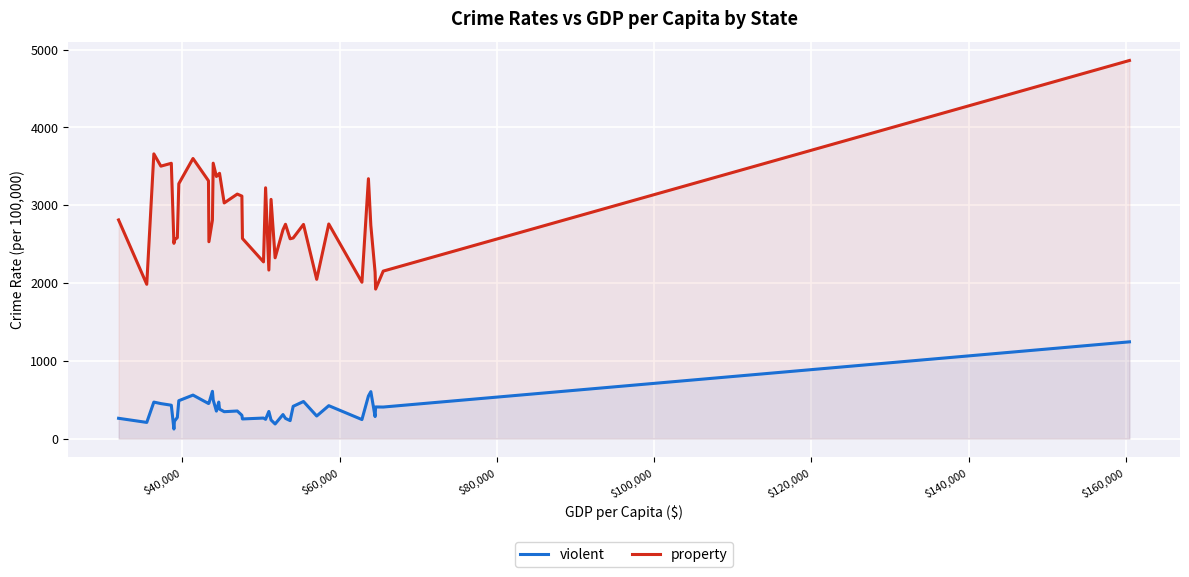

List the series in order of their peak value, highest first.

property, violent